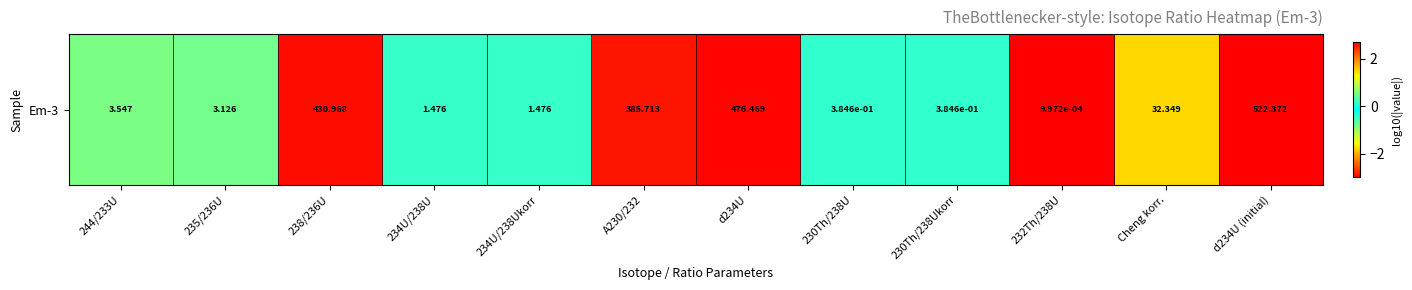

What is the difference between the values at 235/236U and 234U/238Ukorr?

0.3